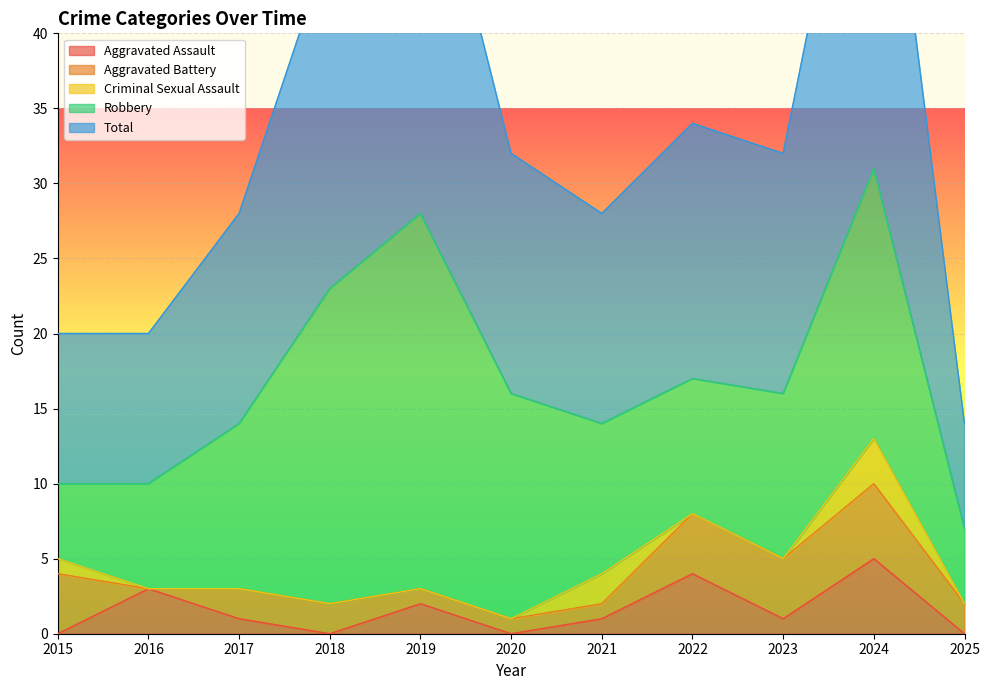

Reading left to right, list all the values displayed in this chart.

Aggravated Assault: 2015=0	2016=3	2017=1	2018=0	2019=2	2020=0	2021=1	2022=4	2023=1	2024=5	2025=0
Aggravated Battery: 2015=4	2016=0	2017=2	2018=2	2019=1	2020=1	2021=1	2022=4	2023=4	2024=5	2025=2
Criminal Sexual Assault: 2015=1	2016=0	2017=0	2018=0	2019=0	2020=0	2021=2	2022=0	2023=0	2024=3	2025=0
Robbery: 2015=5	2016=7	2017=11	2018=21	2019=25	2020=15	2021=10	2022=9	2023=11	2024=18	2025=5
Total: 2015=10	2016=10	2017=14	2018=23	2019=28	2020=16	2021=14	2022=17	2023=16	2024=31	2025=7